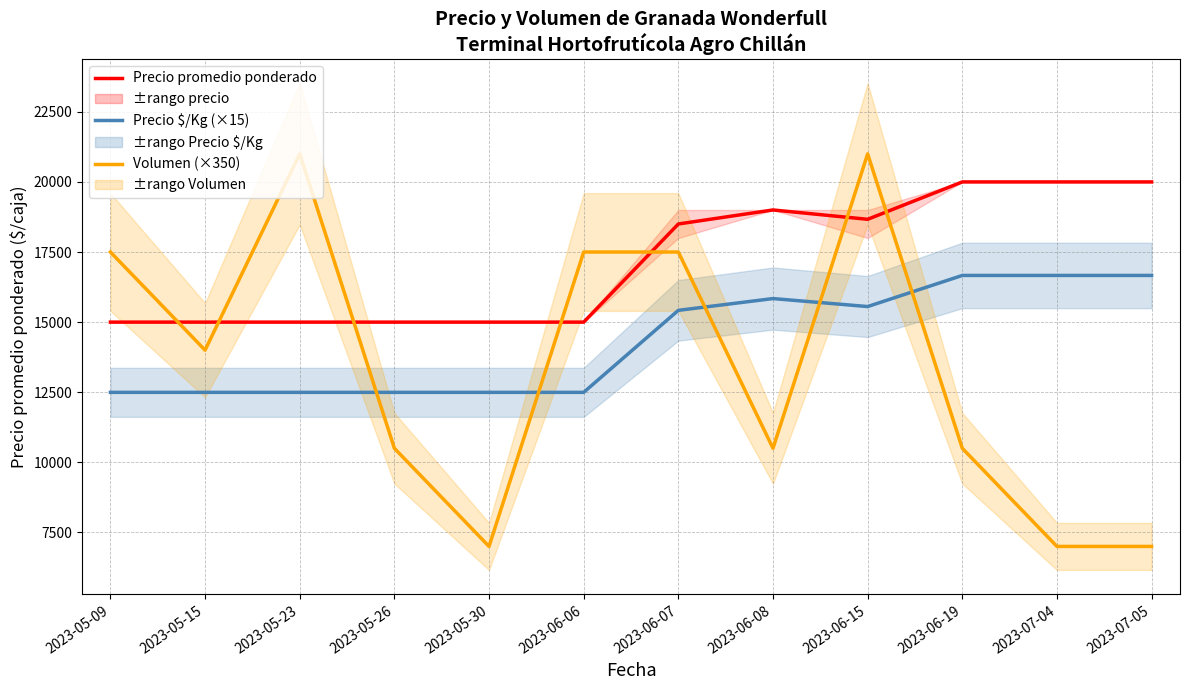

In Volumen (×350), how many points are higher than both neighbors (excluding endpoints)?

2